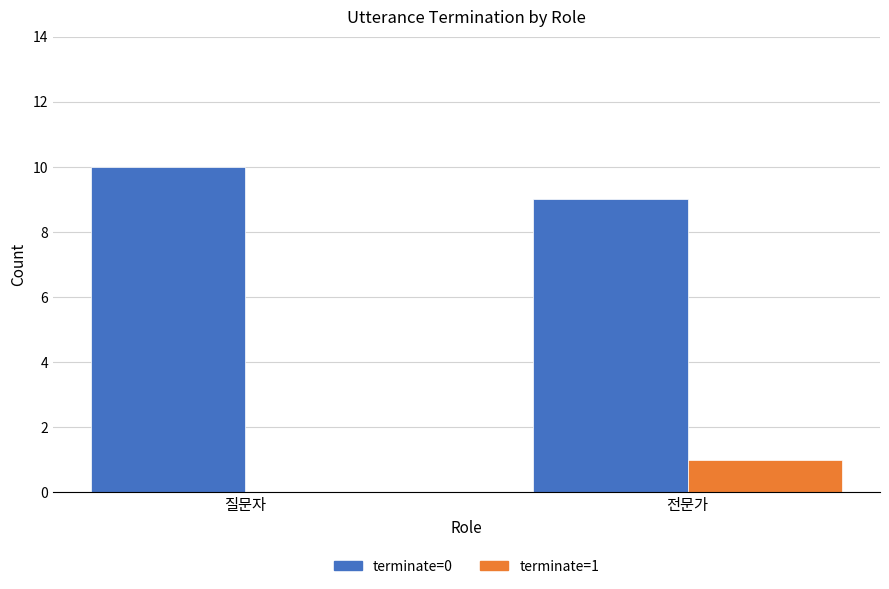

Which series has the largest total across all categories?

terminate=0